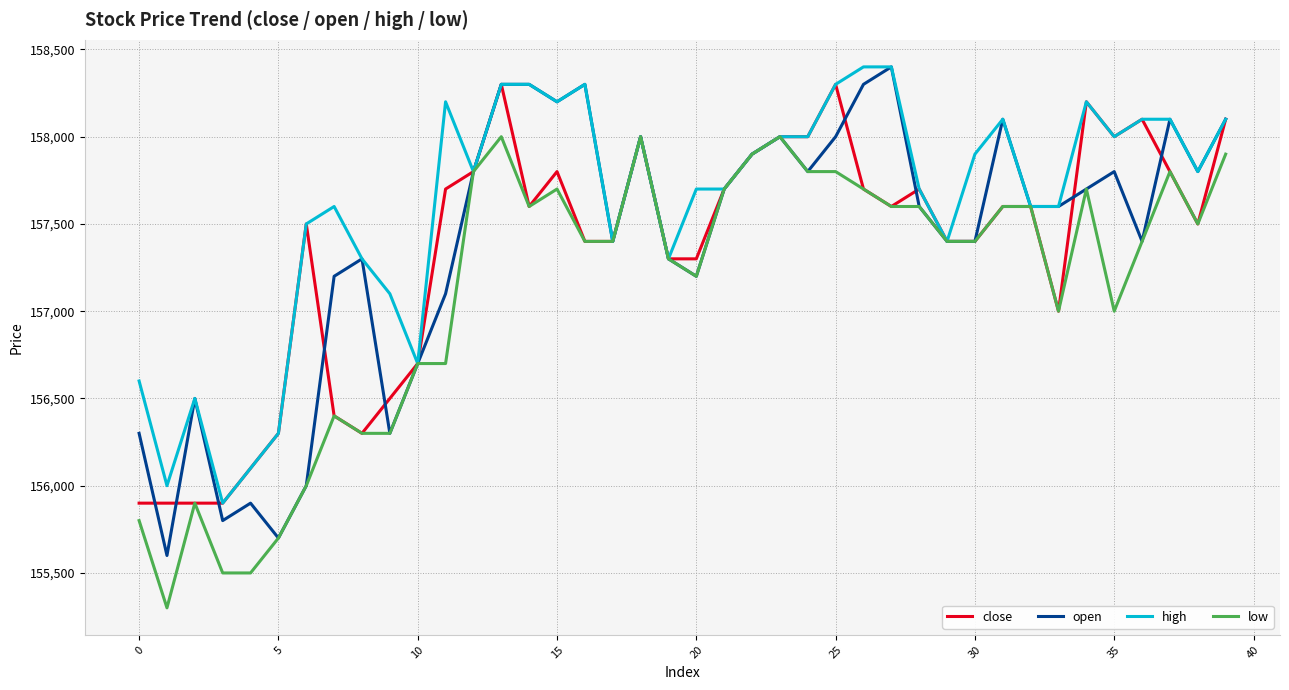

Which series has the largest range (max minus min)?

open